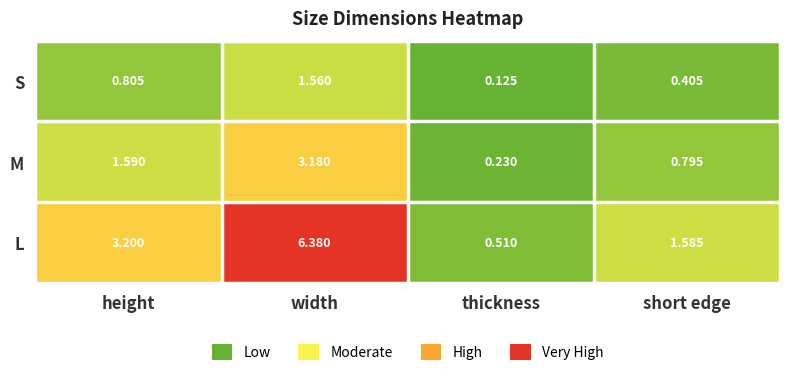

Which series changed the most between height and thickness?

L